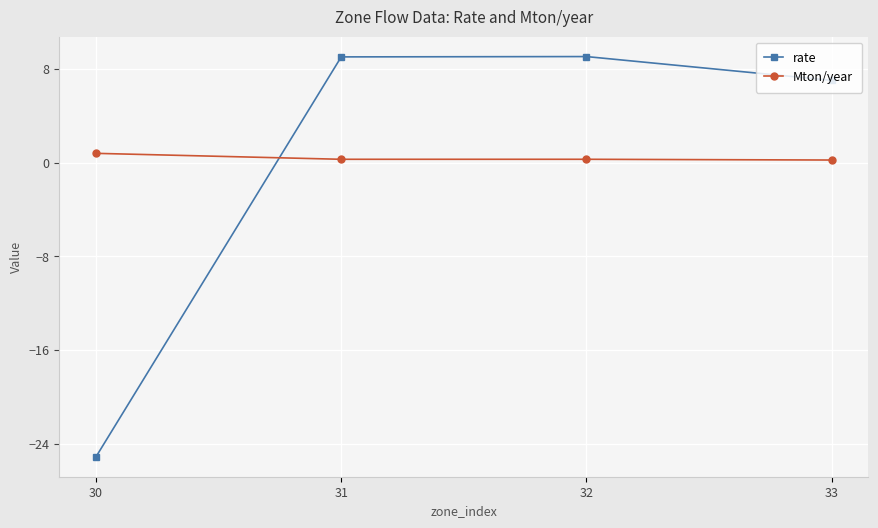

How many lines are shown in the chart?

2